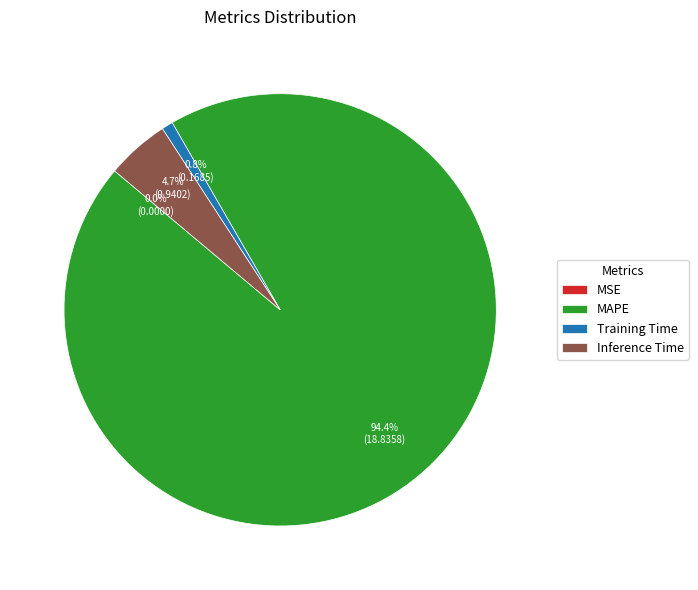

Does any single category account for the majority?

Yes